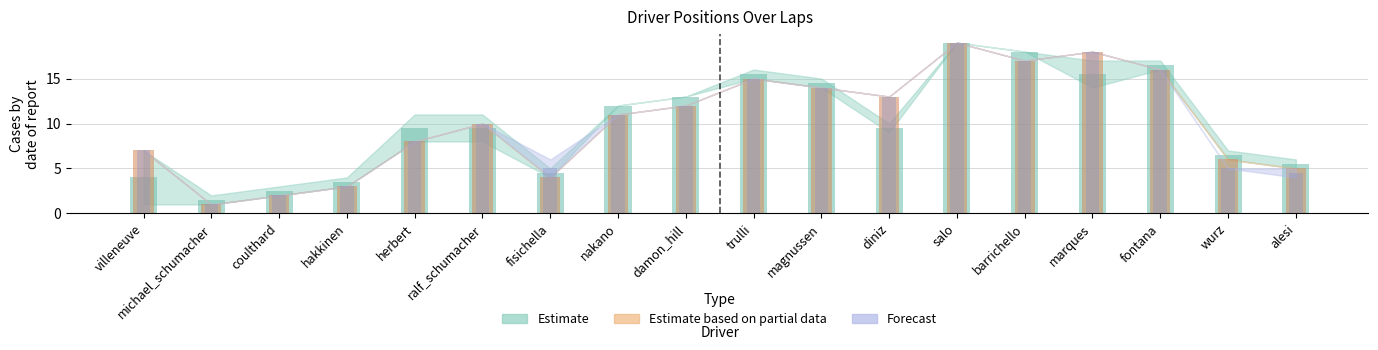

Does the chart contain stacked bars?

No